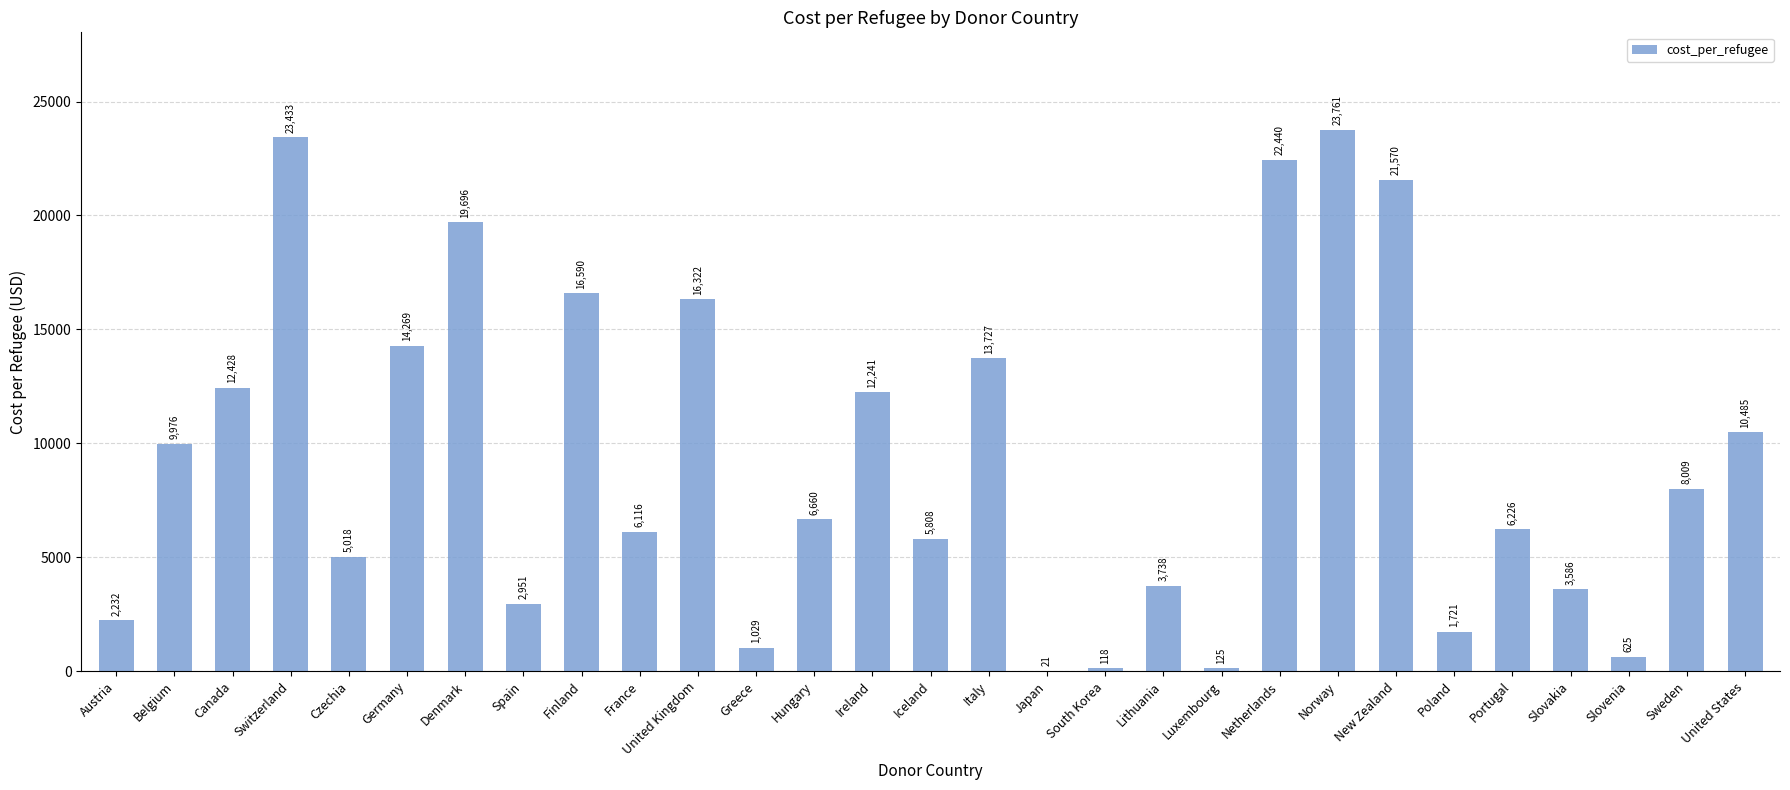

The chart shows a value of 14268.6 at Germany. True or false?

True